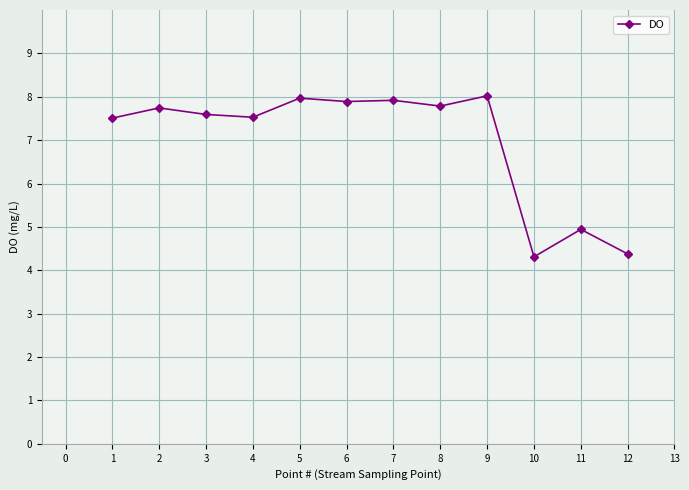

What is the smallest value displayed?

4.3